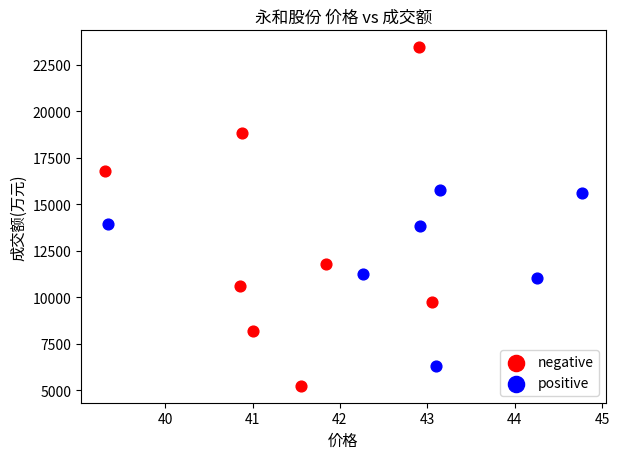

Which series has the largest Y range (max minus min)?

negative